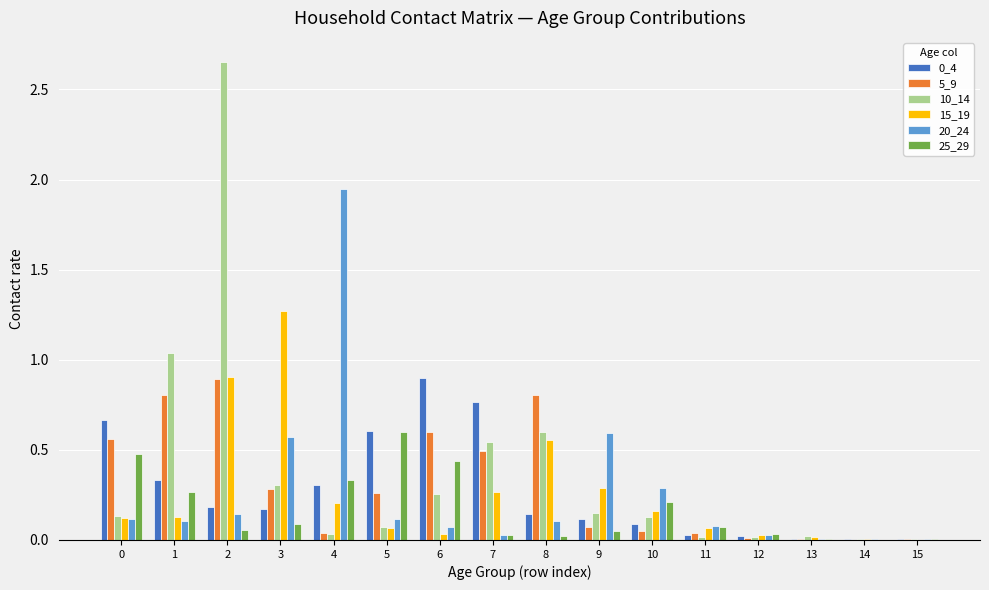

True or false: 15_19 has a value of 0.3 at 9.

True